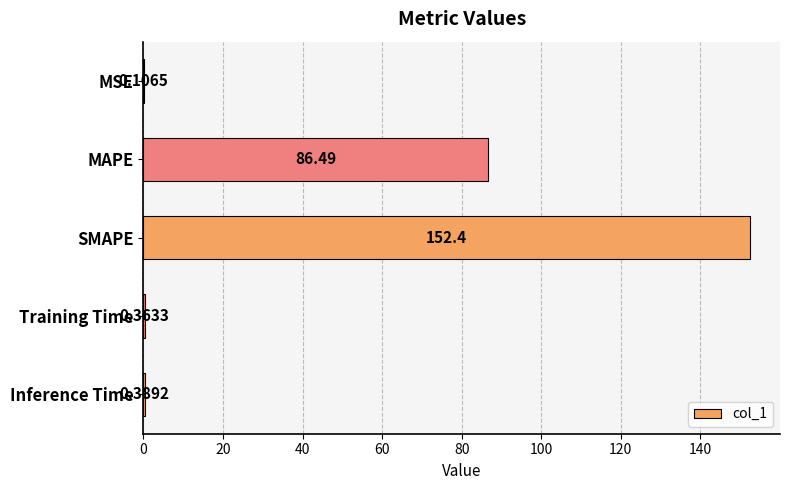

What is the change in value from MSE to SMAPE?

+152.3